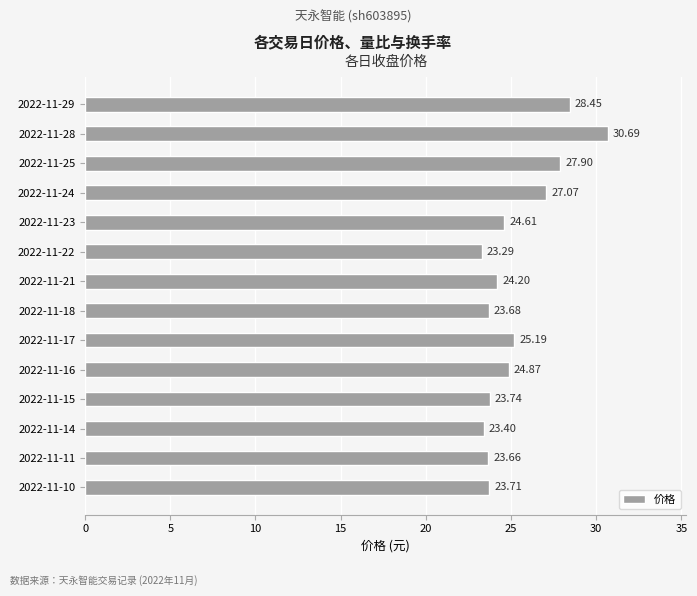

Does the chart contain any negative values?

No